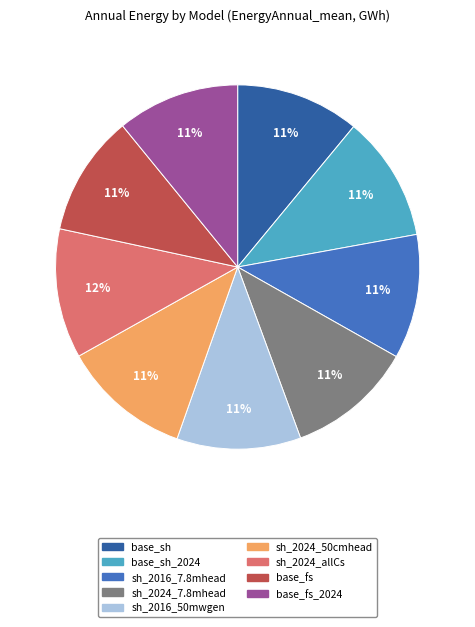

How many segments does this pie chart have?

9